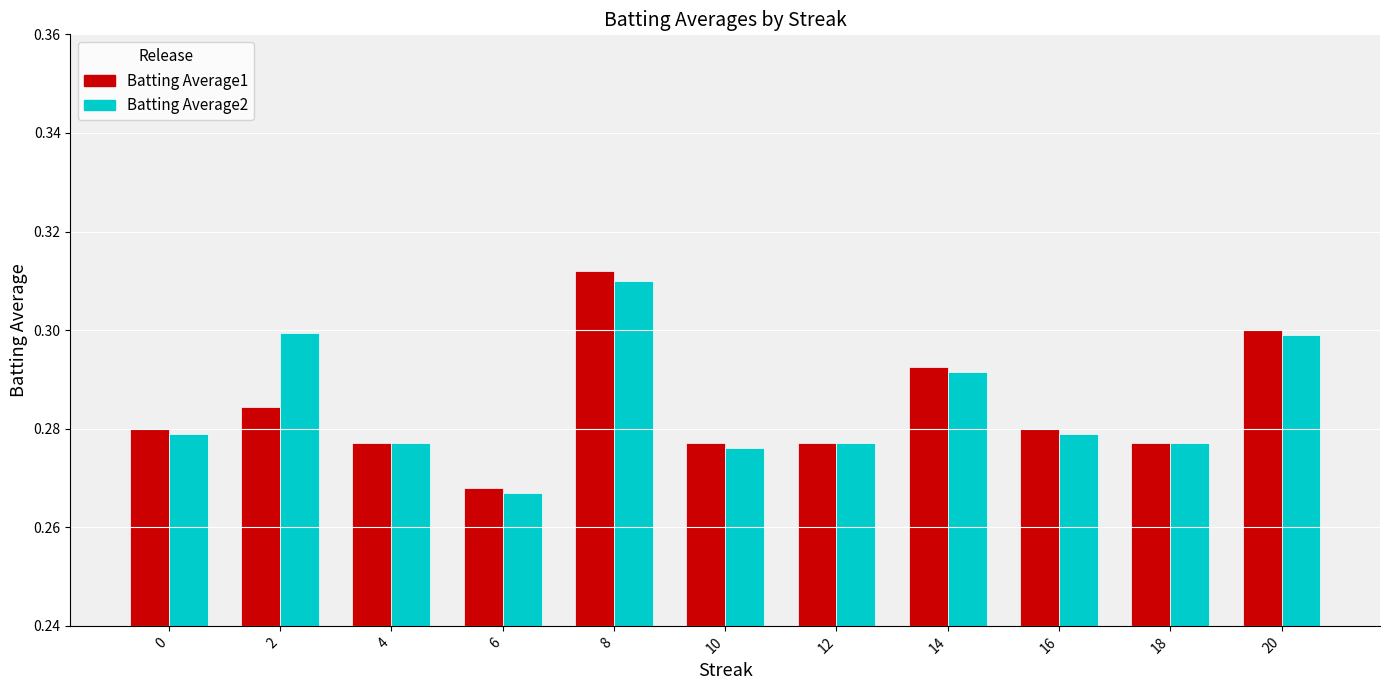

The Batting Average2 series shows 0.3 at 10. True or false?

True